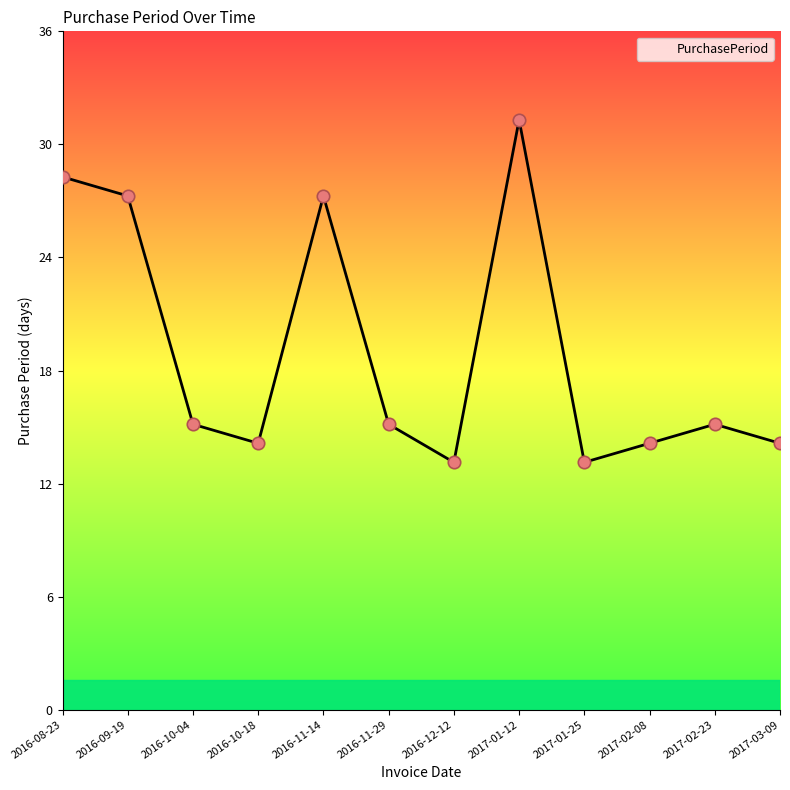

What is the change in value from 2016-08-23 to 2016-11-29?

-13